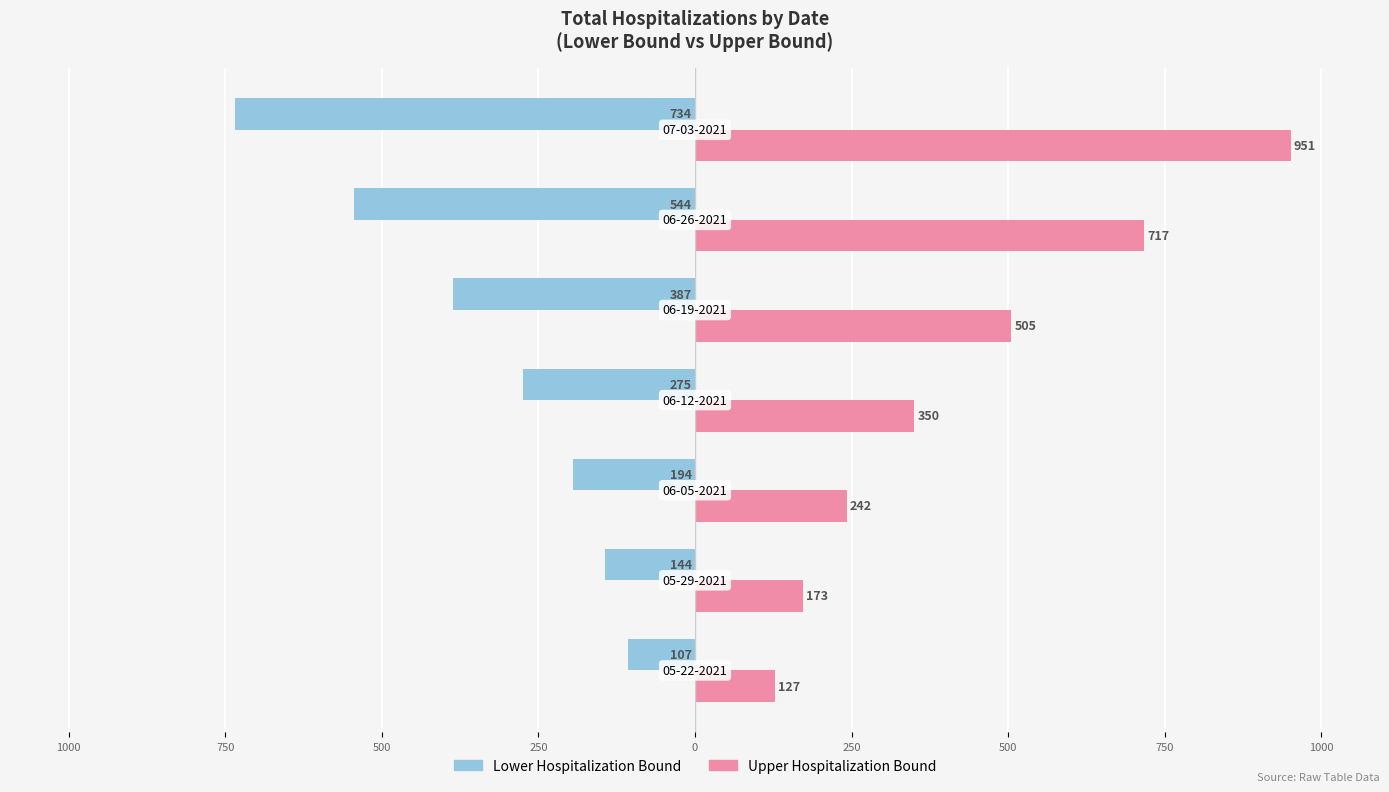

Reading right to left, extract all data points from this chart.

Lower Hospitalization Bound: 250=-734	0=-544	250=-387	500=-275	750=-194	1000=-144	1250=-107
Upper Hospitalization Bound: 250=951	0=717	250=505	500=350	750=242	1000=173	1250=127